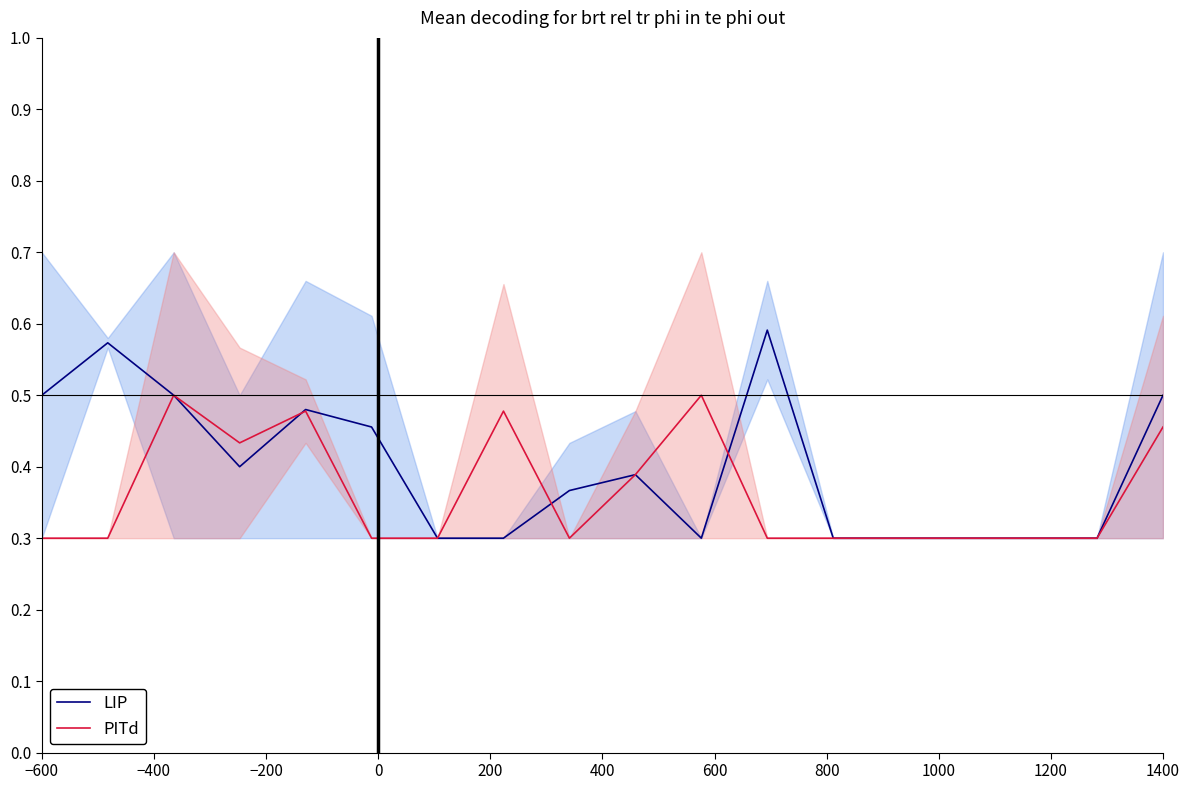

Rank the series by their maximum value, from lowest to highest.

PITd, LIP